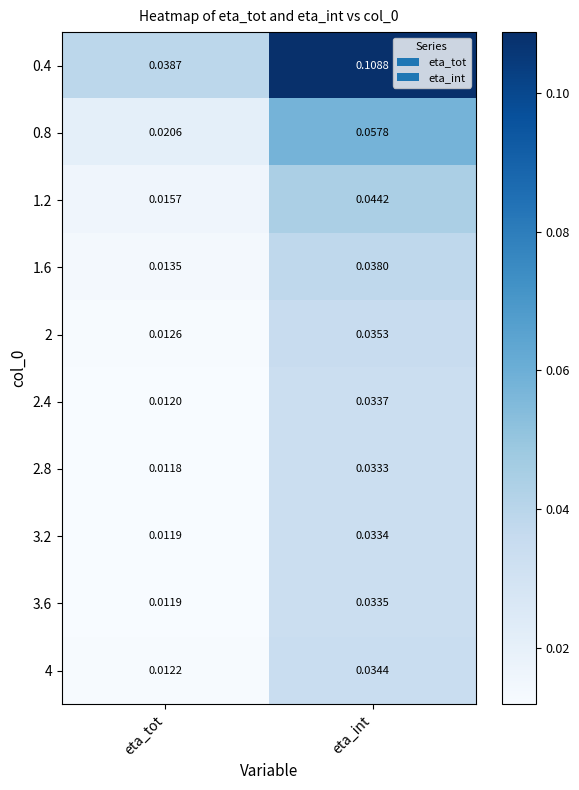

Which series has the largest range (max minus min)?

0.4